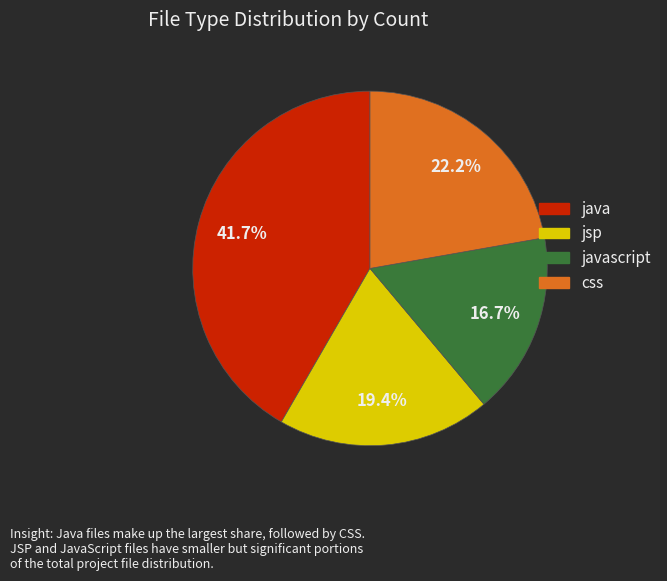

Is there a majority slice in this chart?

No